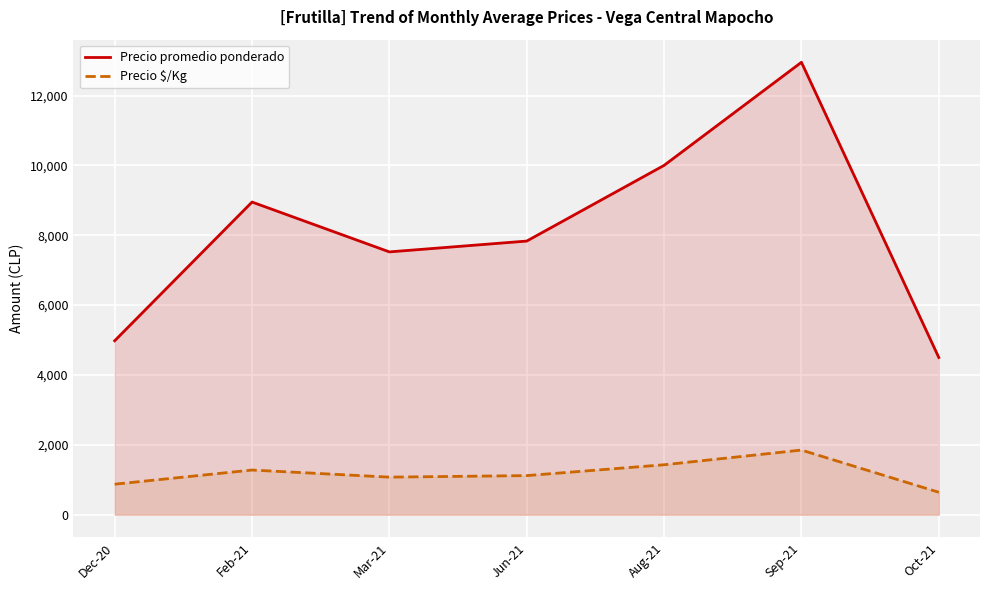

True or false: Precio promedio ponderado has a value of 3523 at Mar-21.

False